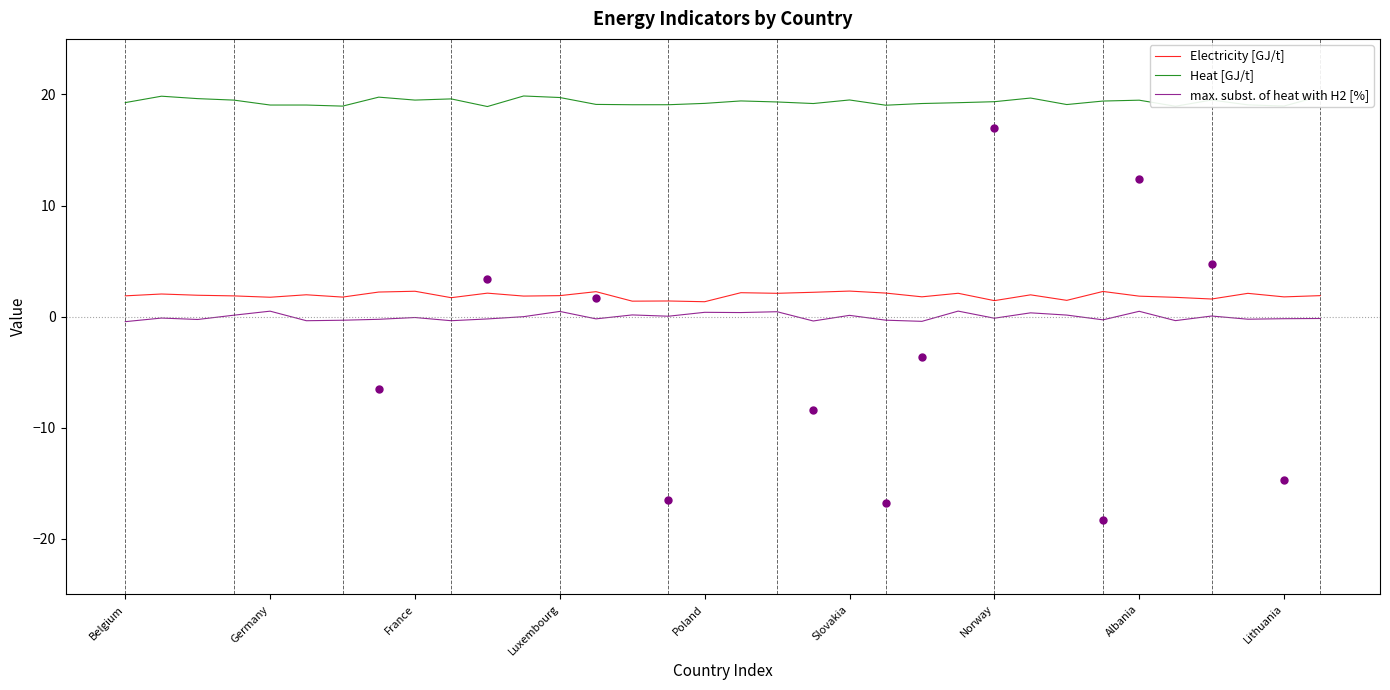

Which series reaches the maximum Y coordinate?

Heat [GJ/t]